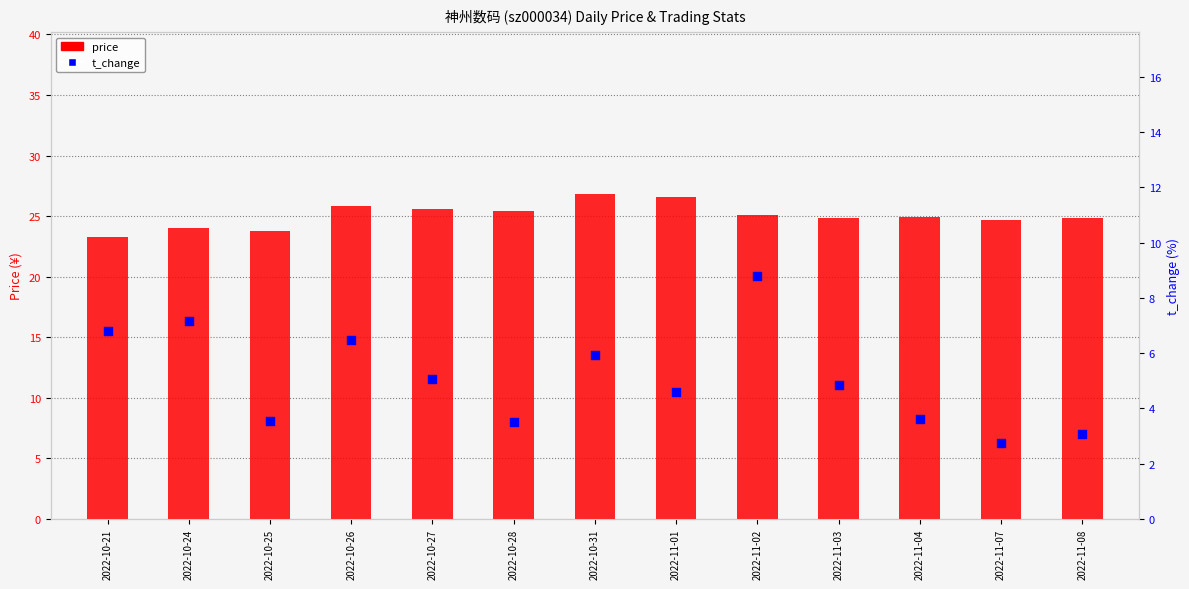

Which series reaches the maximum Y coordinate?

price